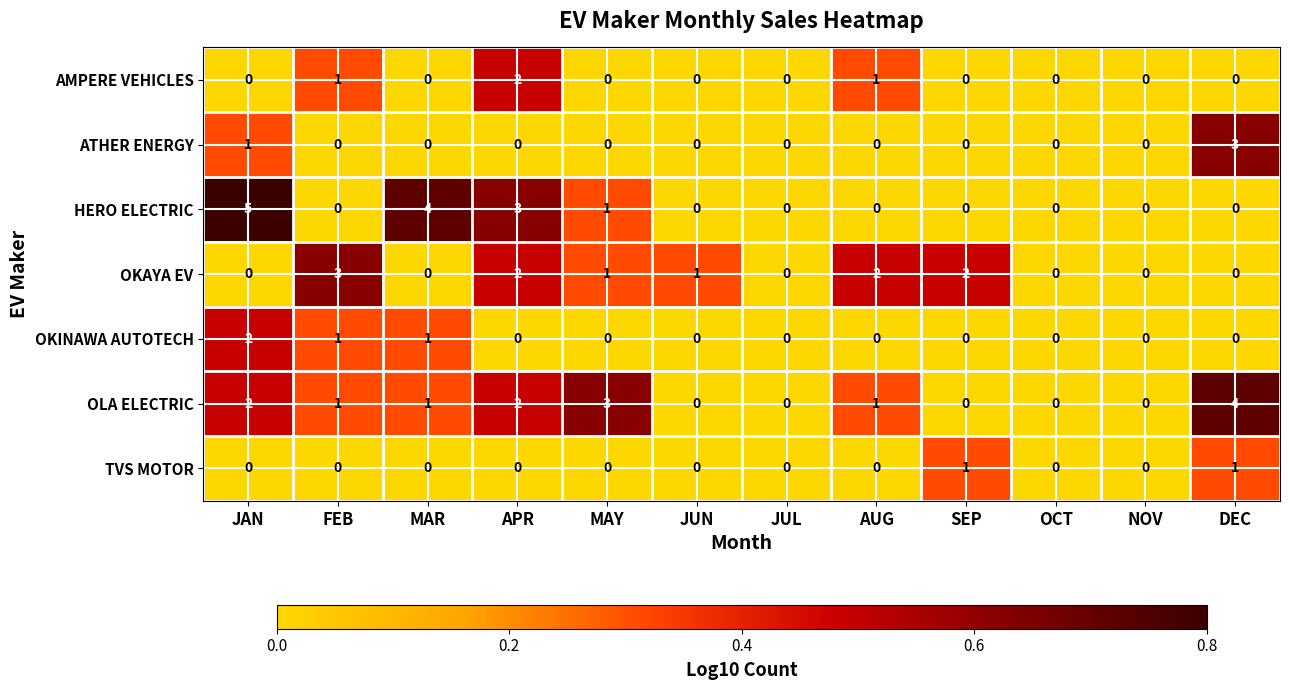

Is it true that AMPERE VEHICLES equals -1 at DEC?

False